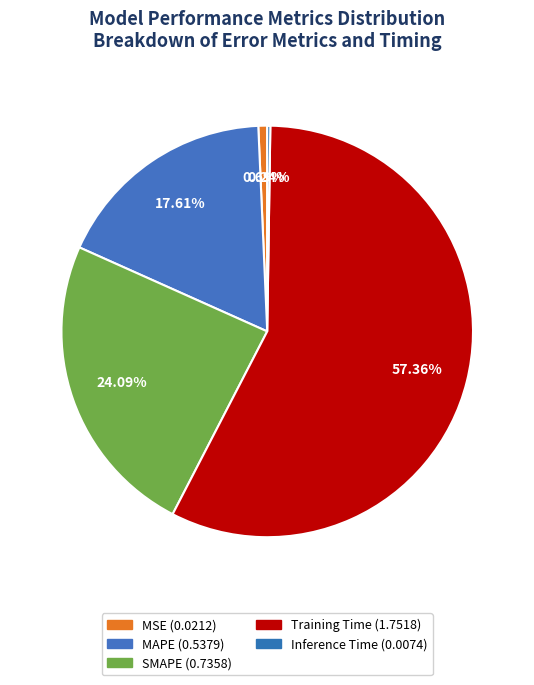

How much of the chart is everything except MSE?

99.3%